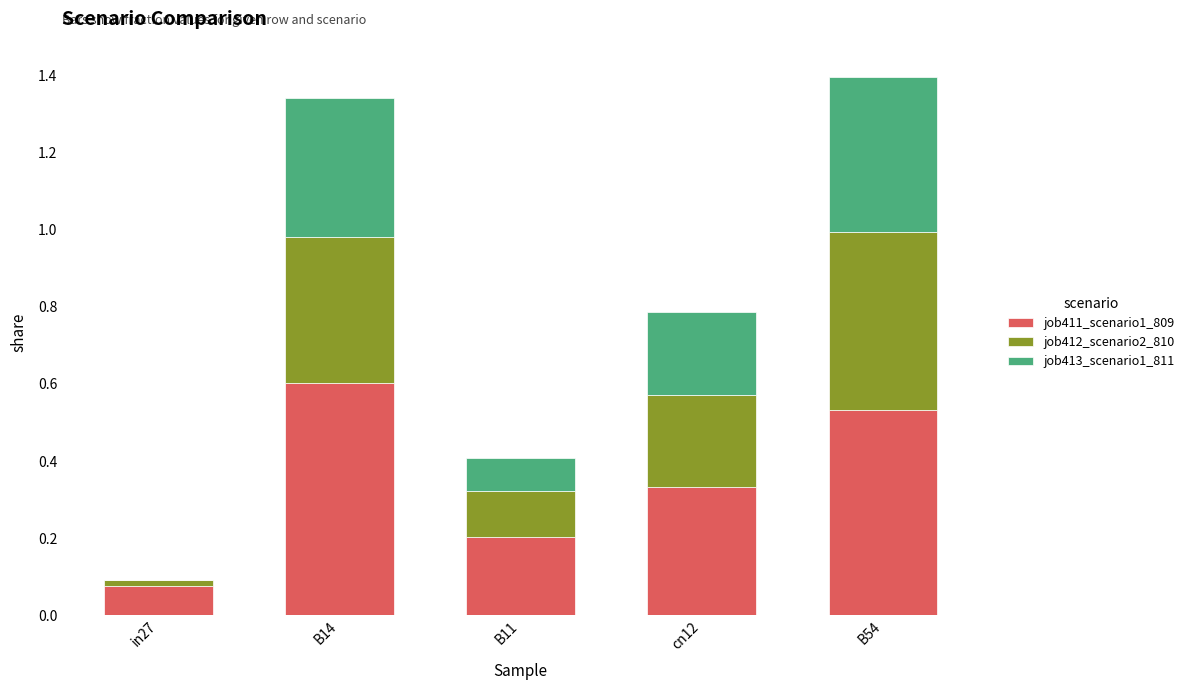

What is the maximum value for job411_scenario1_809?

0.6